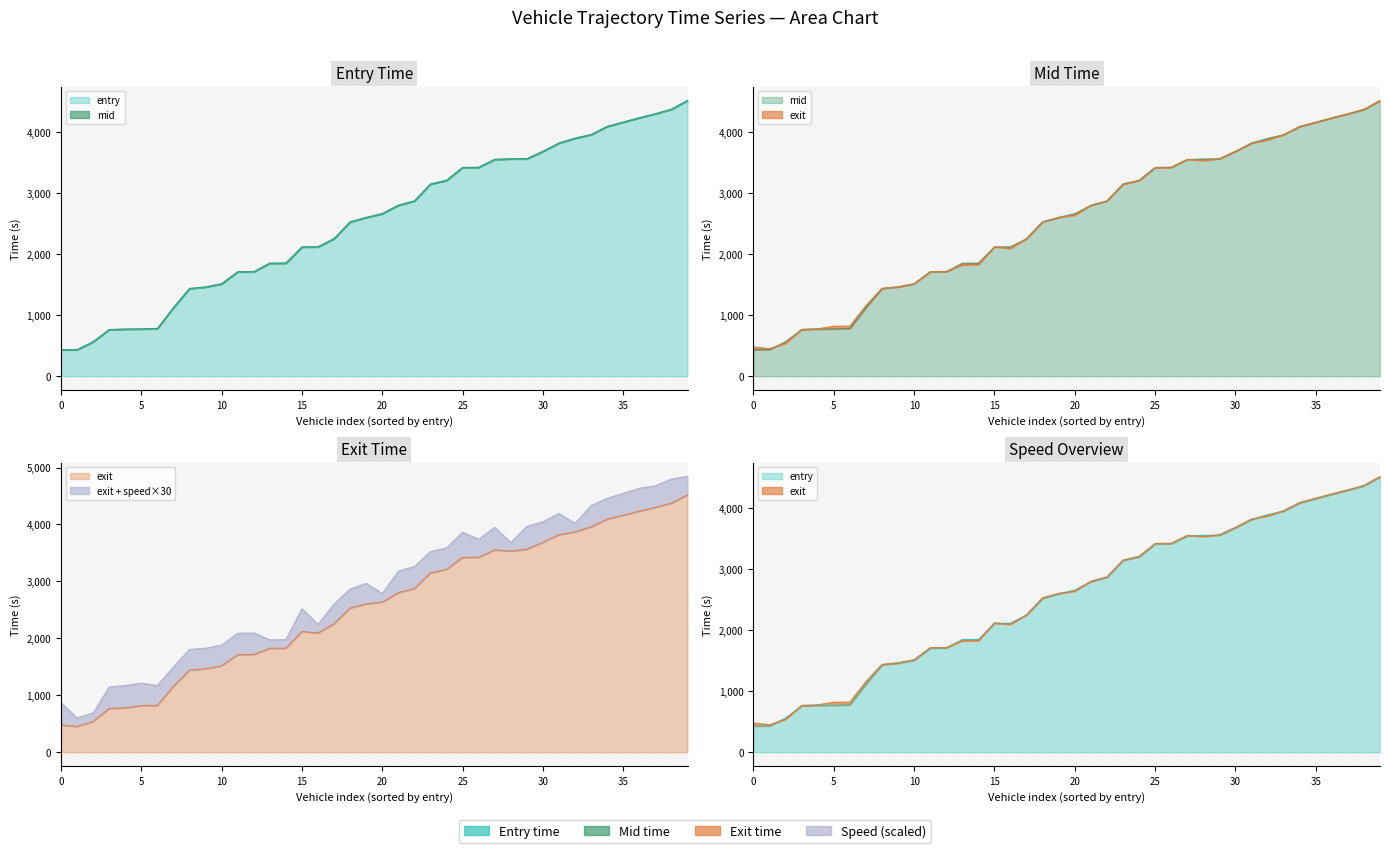

What is the value of the mid point at the 23rd from the left?

2870.4